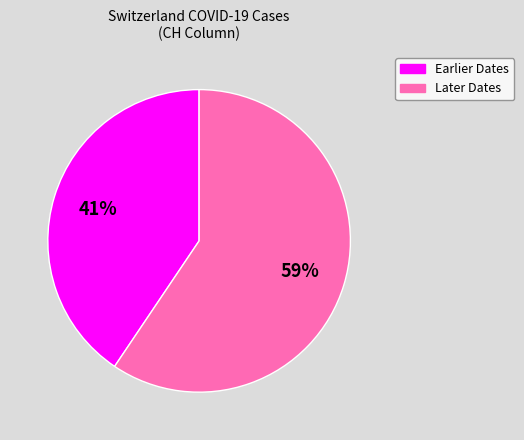

Does any single category account for the majority?

Yes